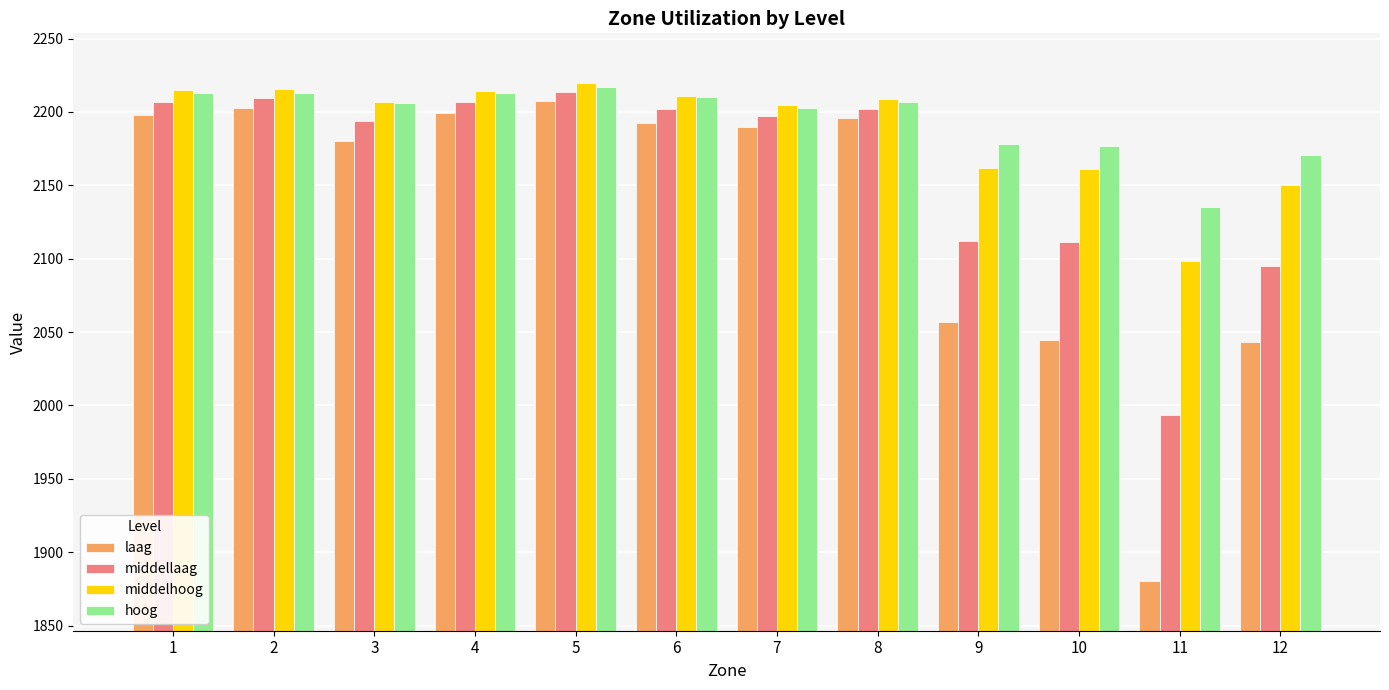

Which series changed the most between 3 and 9?

laag